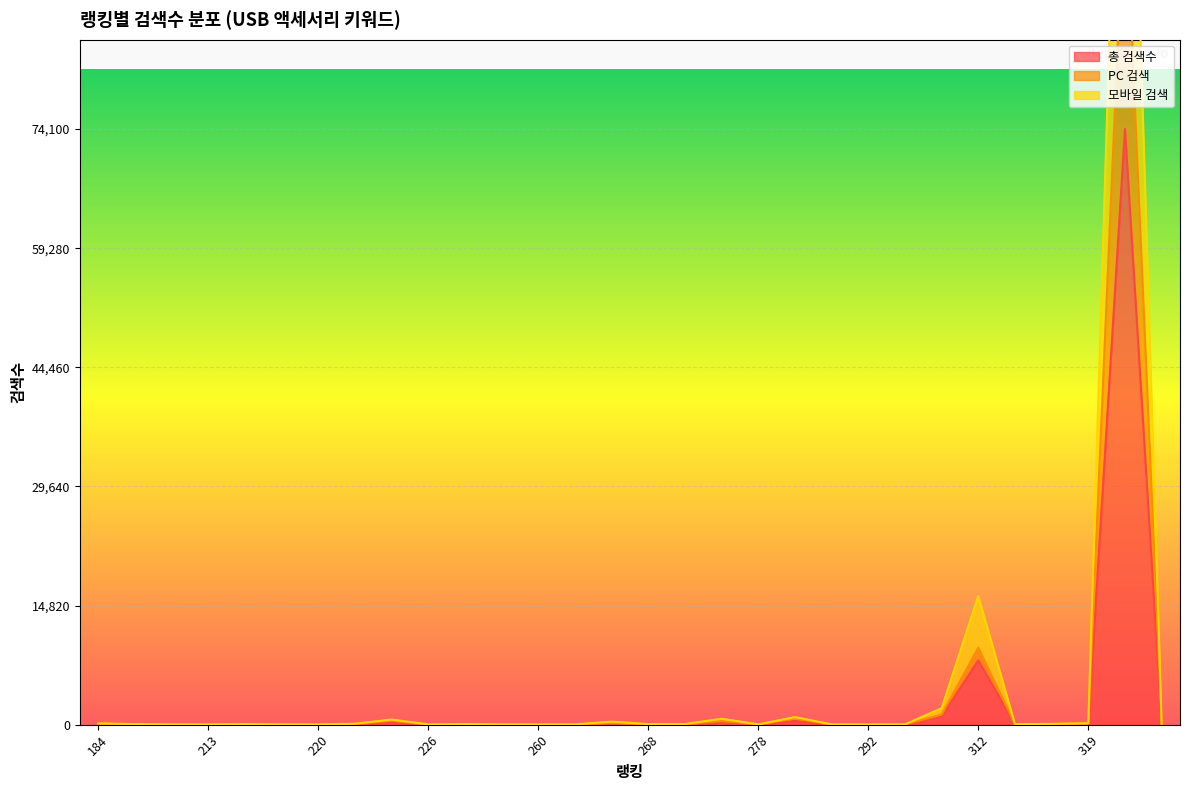

At which label does 모바일 검색 reach its minimum?

209